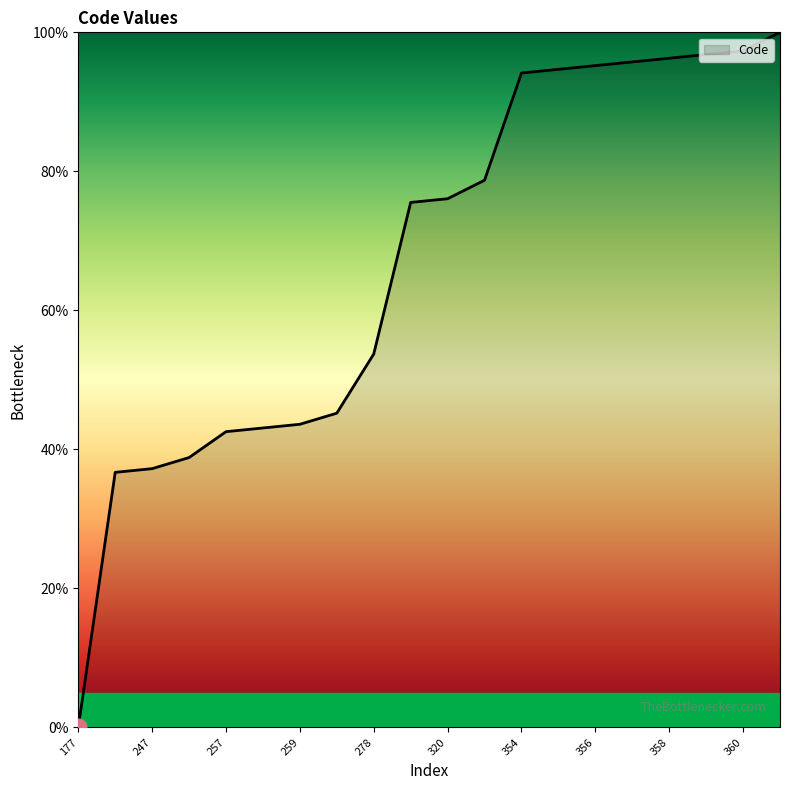

What is the maximum value shown in the chart?

100.0